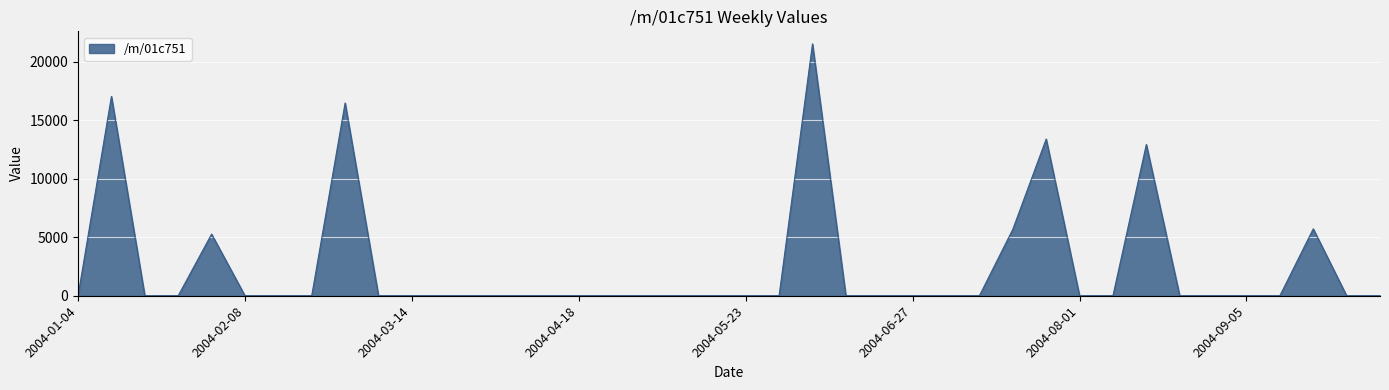

What is the difference between the maximum and minimum values?

21504.7